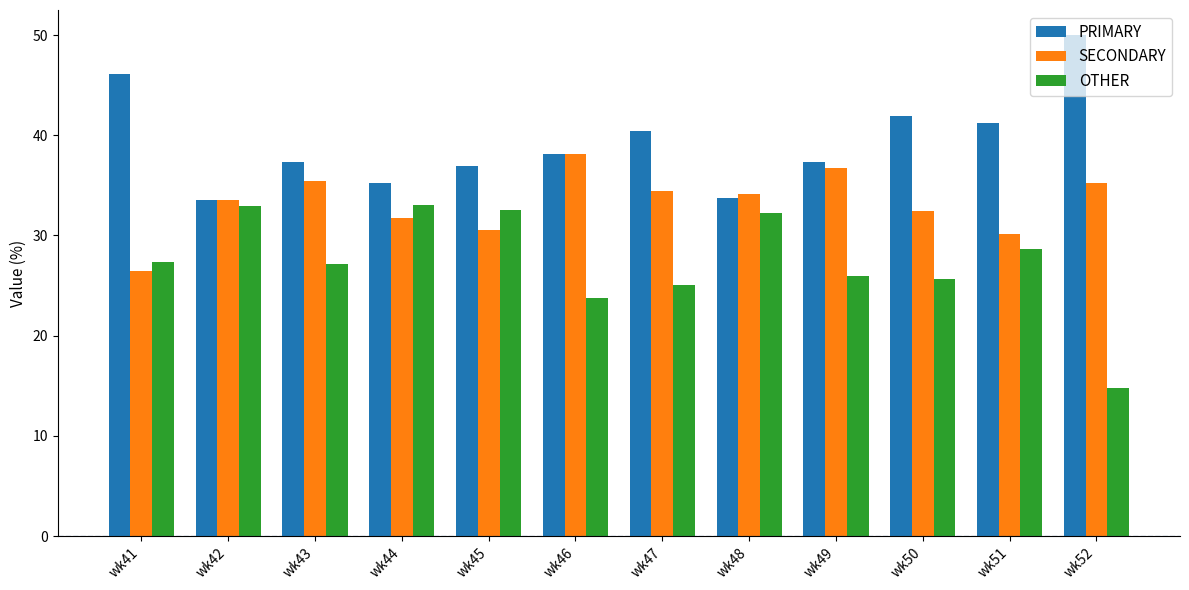

At which label does PRIMARY reach its peak?

wk52